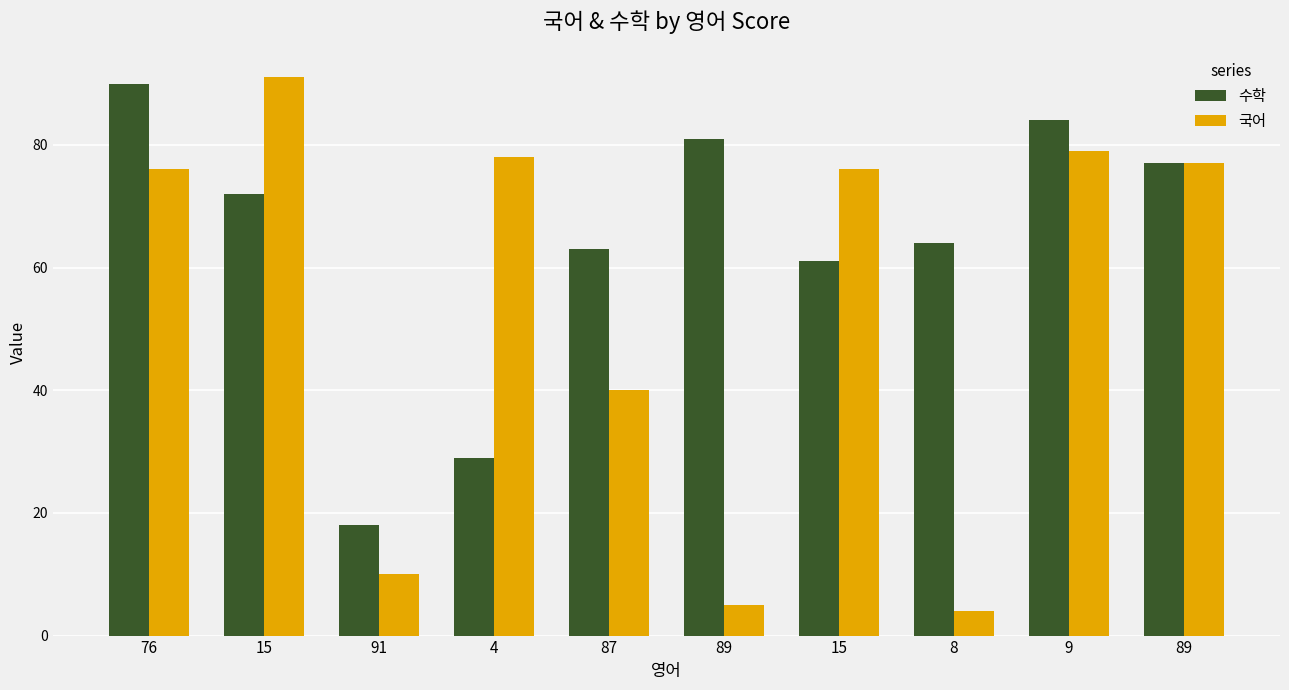

Count the number of categories in the chart.

10